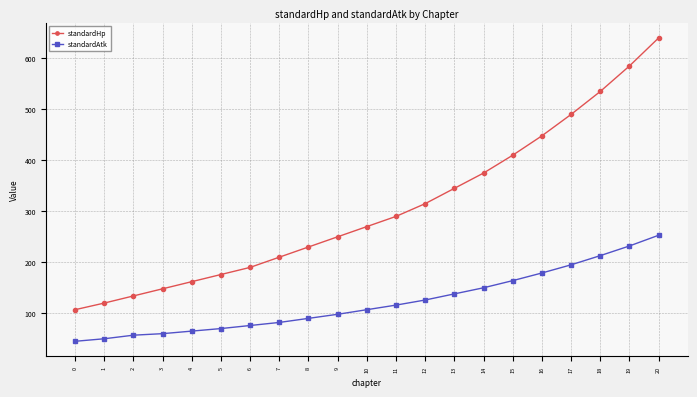

Which category has the highest value in the standardHp series?

20